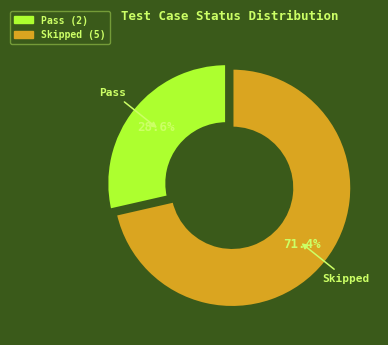

How much of the chart is everything except Pass?

71.4%